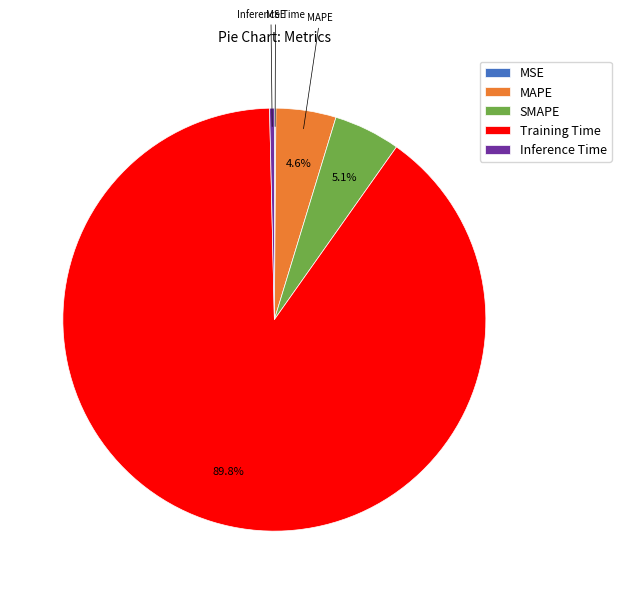

The Training Time slice represents 90% of the pie. True or false?

True